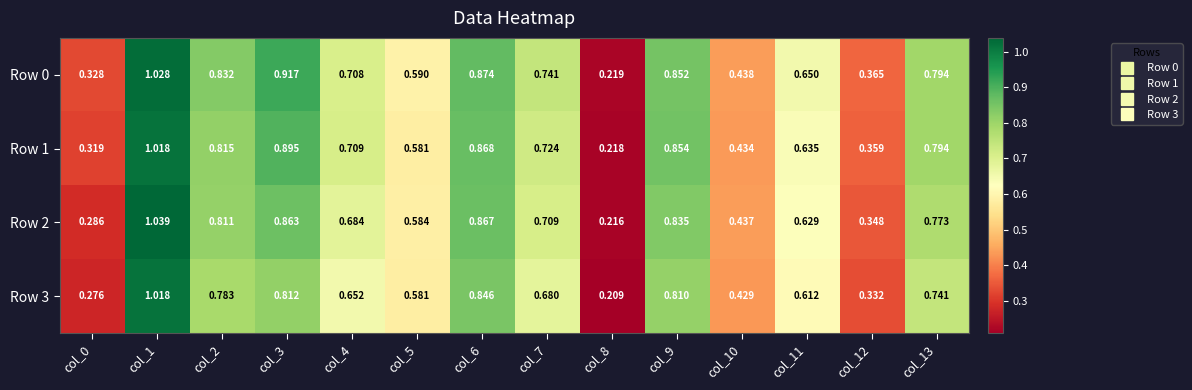

Reading right to left, transcribe all the data shown in this chart.

Row 0: col_13=0.8	col_12=0.4	col_11=0.7	col_10=0.4	col_9=0.9	col_8=0.2	col_7=0.7	col_6=0.9	col_5=0.6	col_4=0.7	col_3=0.9	col_2=0.8	col_1=1.0	col_0=0.3
Row 1: col_13=0.8	col_12=0.4	col_11=0.6	col_10=0.4	col_9=0.9	col_8=0.2	col_7=0.7	col_6=0.9	col_5=0.6	col_4=0.7	col_3=0.9	col_2=0.8	col_1=1.0	col_0=0.3
Row 2: col_13=0.8	col_12=0.3	col_11=0.6	col_10=0.4	col_9=0.8	col_8=0.2	col_7=0.7	col_6=0.9	col_5=0.6	col_4=0.7	col_3=0.9	col_2=0.8	col_1=1.0	col_0=0.3
Row 3: col_13=0.7	col_12=0.3	col_11=0.6	col_10=0.4	col_9=0.8	col_8=0.2	col_7=0.7	col_6=0.8	col_5=0.6	col_4=0.7	col_3=0.8	col_2=0.8	col_1=1.0	col_0=0.3